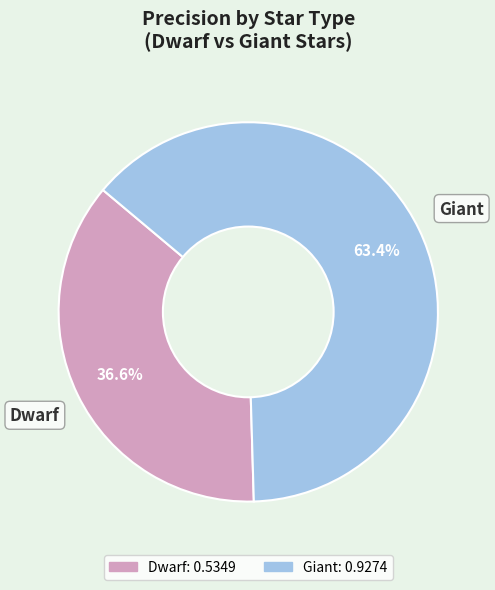

To the nearest percent, what portion does Giant represent?

63%